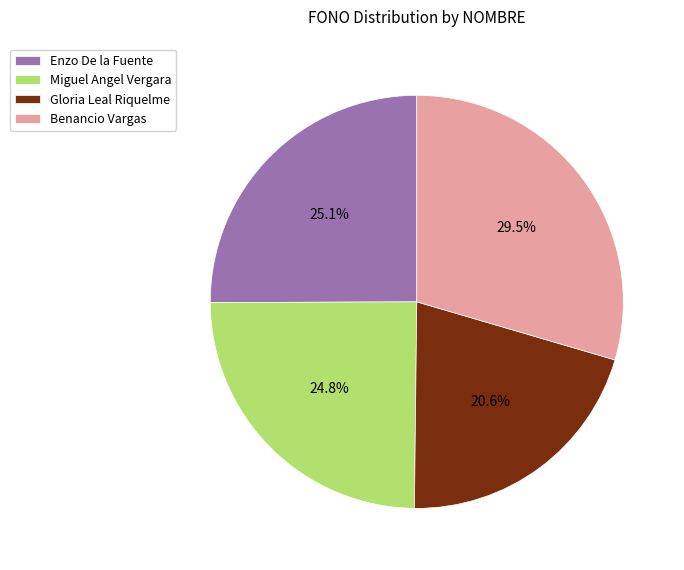

Does Benancio Vargas represent more than half of the total?

No